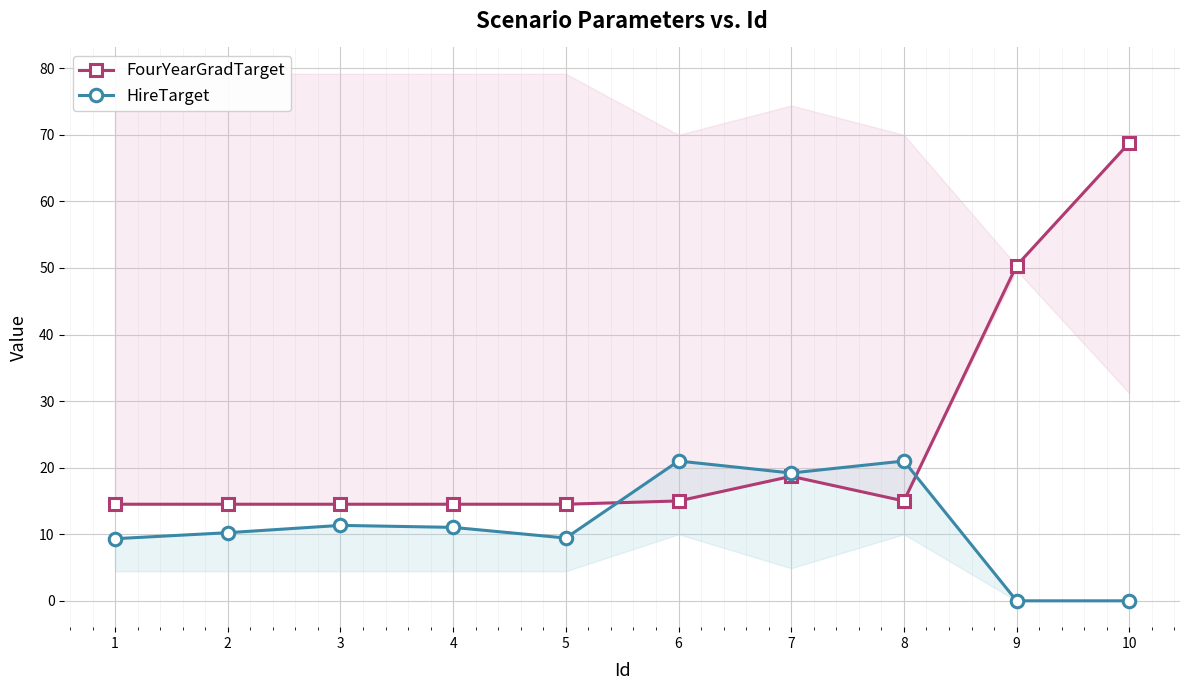

Which series has the largest total across all categories?

FourYearGradTarget